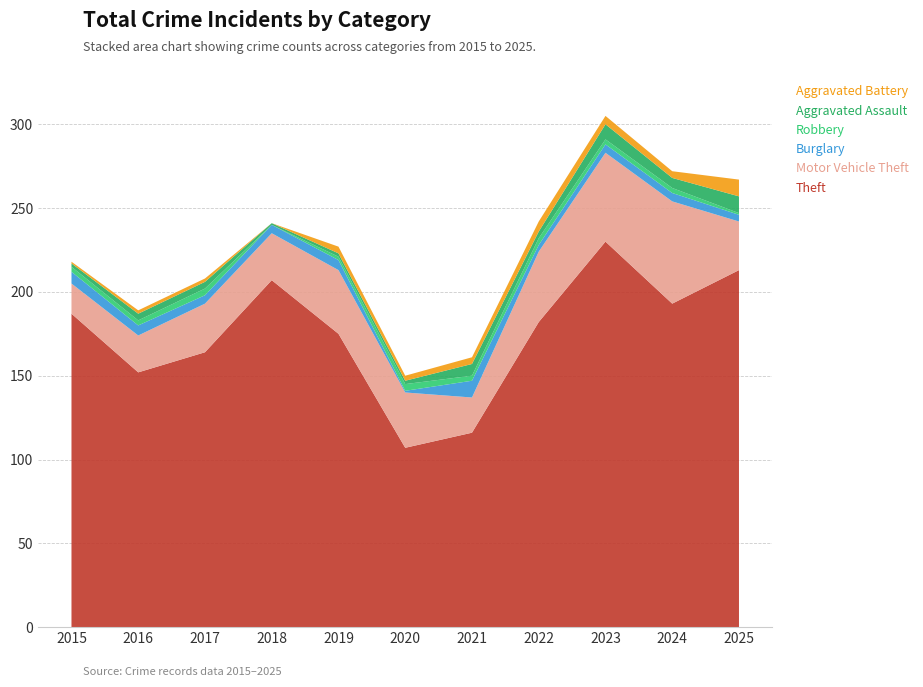

Reading right to left, extract all data points from this chart.

Theft: 2025=213	2024=193	2023=230	2022=182	2021=116	2020=107	2019=175	2018=207	2017=164	2016=152	2015=187
Motor Vehicle Theft: 2025=29	2024=61	2023=53	2022=42	2021=21	2020=33	2019=38	2018=28	2017=29	2016=22	2015=18
Burglary: 2025=4	2024=5	2023=5	2022=4	2021=10	2020=1	2019=6	2018=5	2017=5	2016=6	2015=7
Robbery: 2025=1	2024=3	2023=3	2022=4	2021=3	2020=4	2019=2	2018=0	2017=4	2016=3	2015=3
Aggravated Assault: 2025=10	2024=6	2023=9	2022=4	2021=7	2020=2	2019=2	2018=1	2017=4	2016=4	2015=2
Aggravated Battery: 2025=10	2024=4	2023=5	2022=6	2021=4	2020=3	2019=4	2018=0	2017=2	2016=2	2015=1